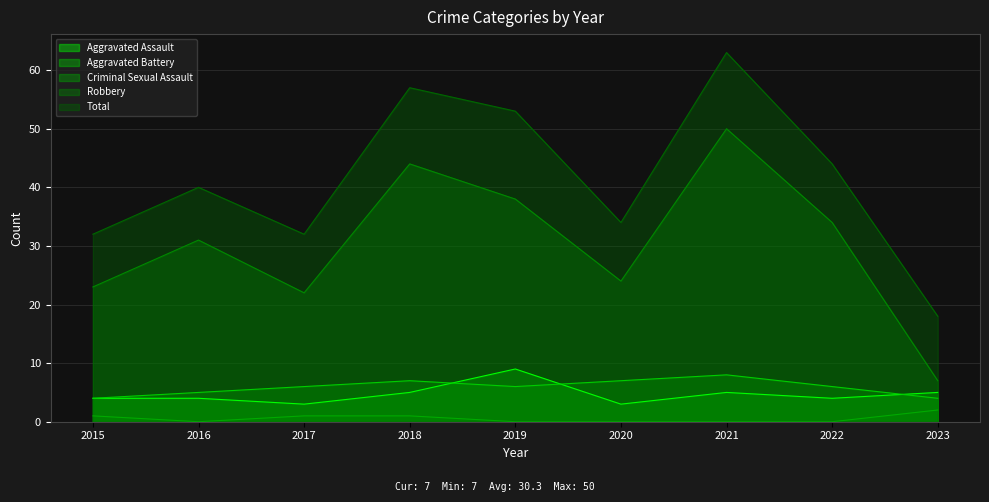

How many interior local valleys does the Robbery series have?

2